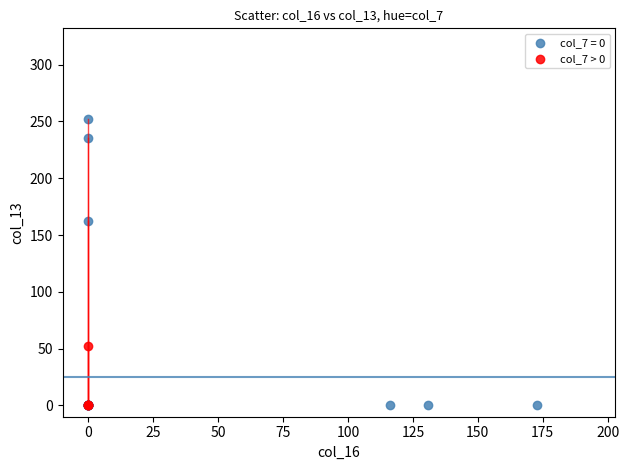

Which series reaches the maximum Y coordinate?

col_7 = 0